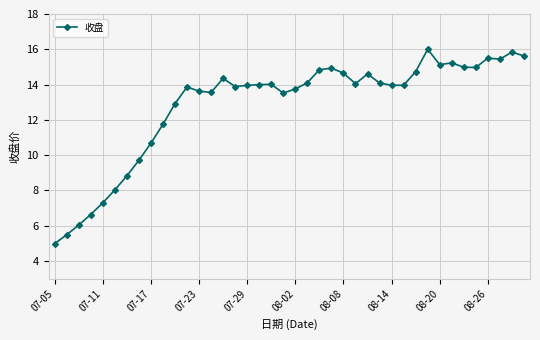

What is the difference between the maximum and second lowest values?

10.5